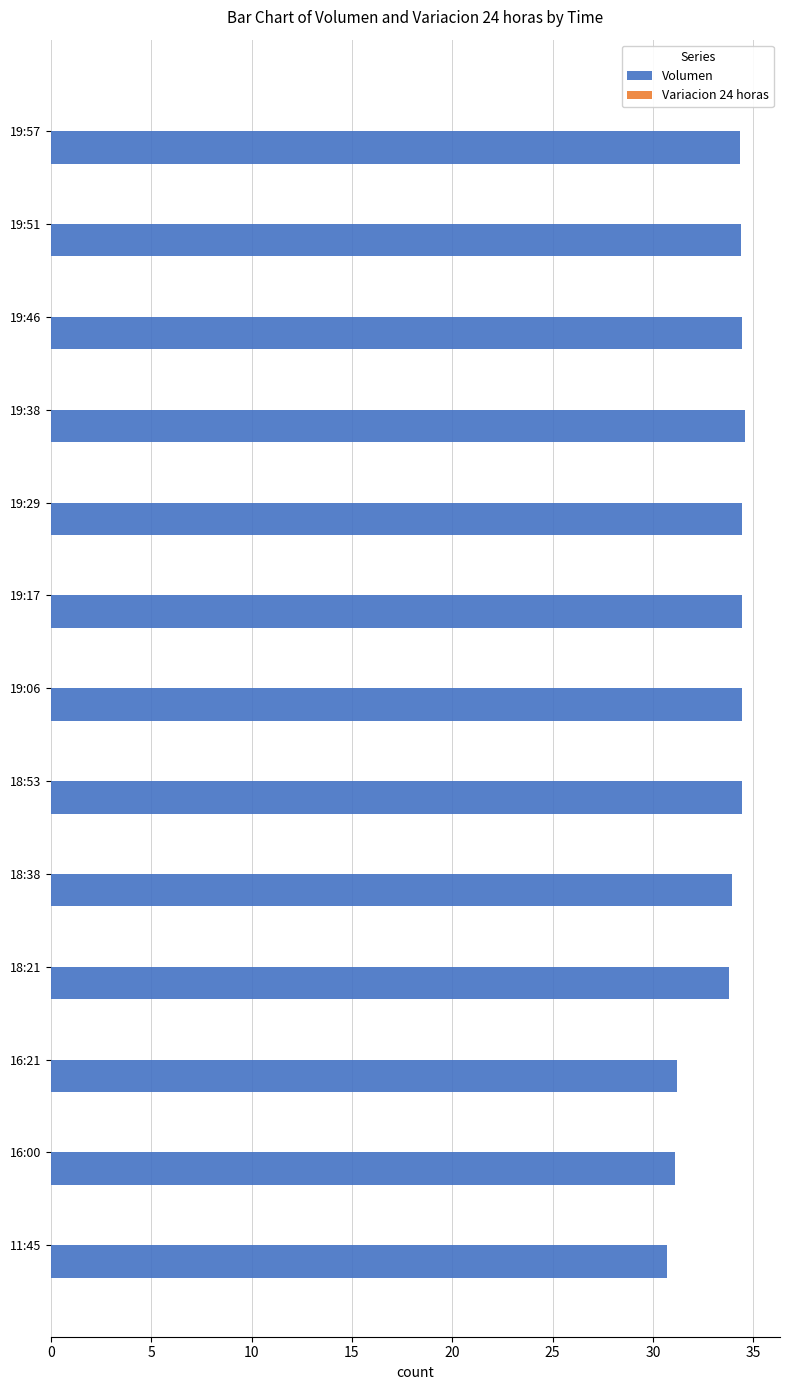

What is the greatest value displayed?

34.6